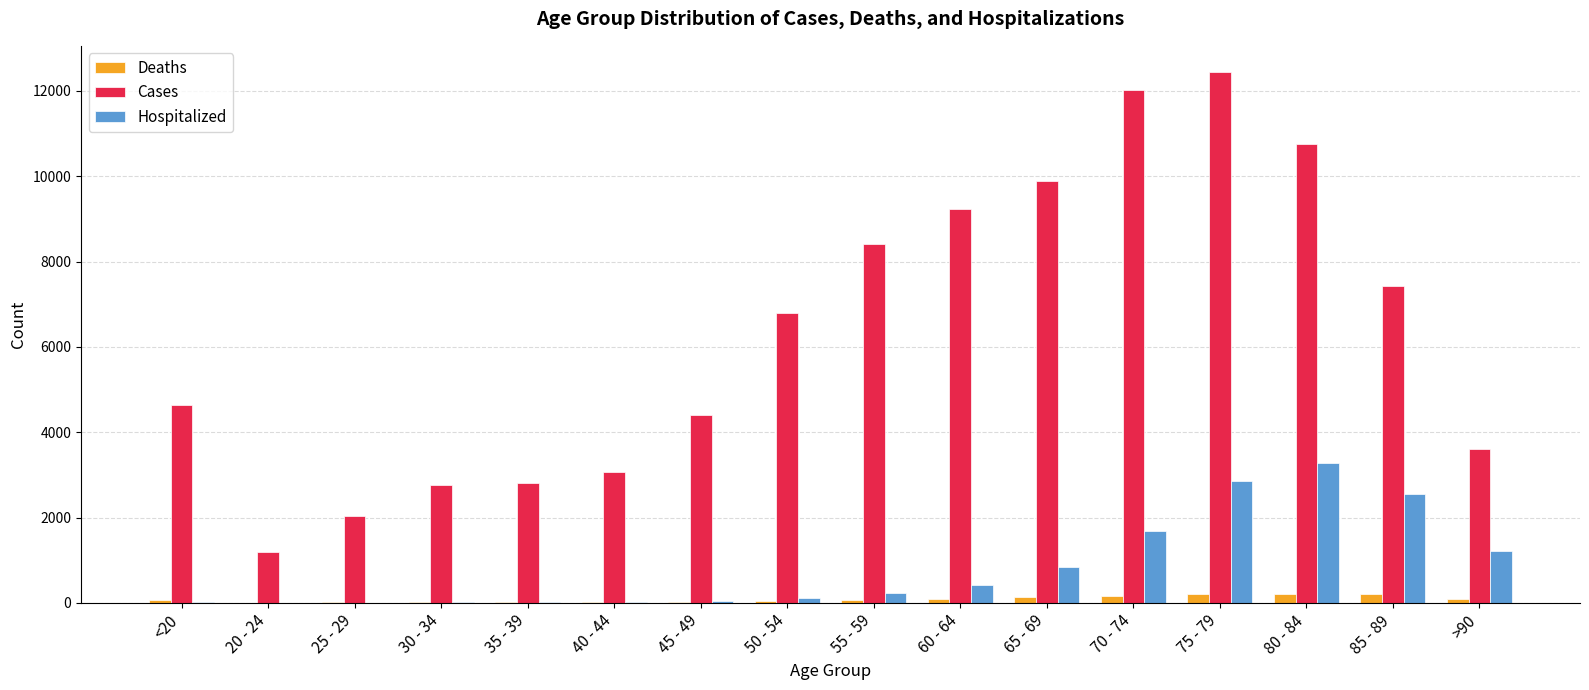

What is the sum of the Hospitalized values at 65 - 69 and 70 - 74?

2540